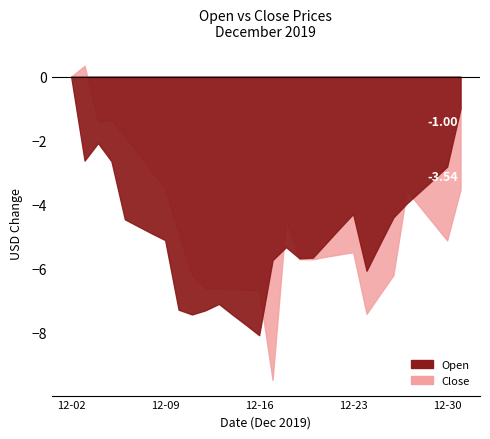

List the series in order of their overall mean, lowest first.

Open, Close